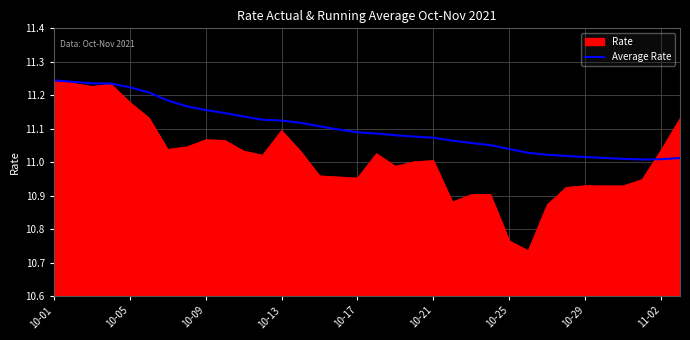

What are all the series names shown in the legend?

Rate, Average Rate